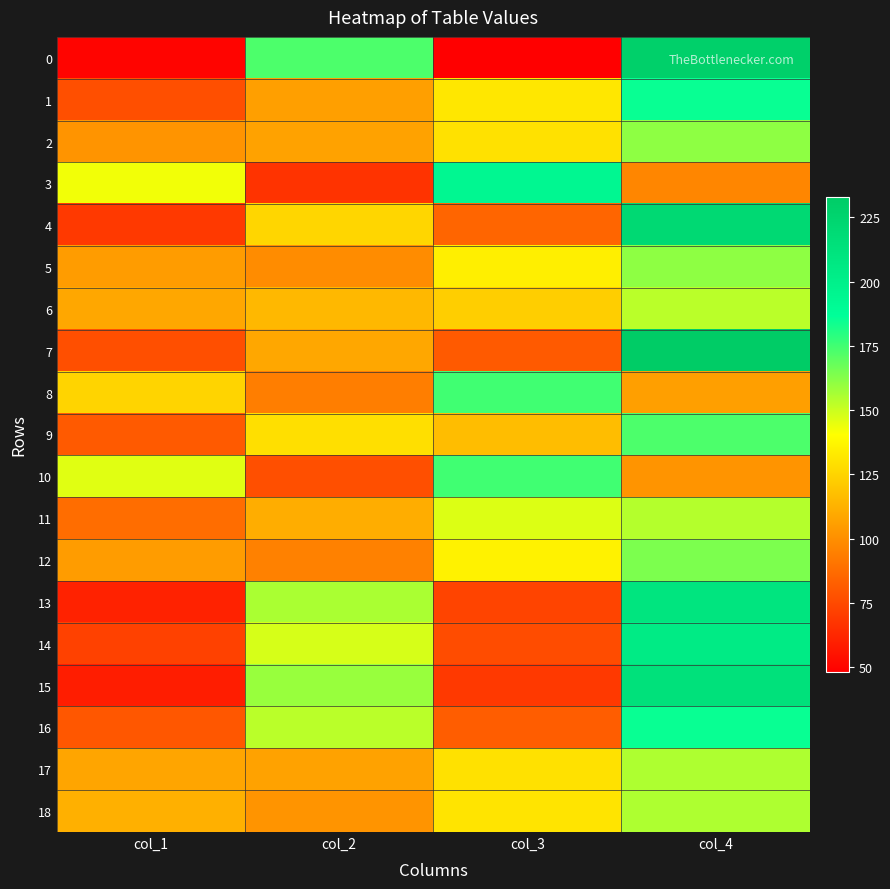

How many data points does each series have?

4